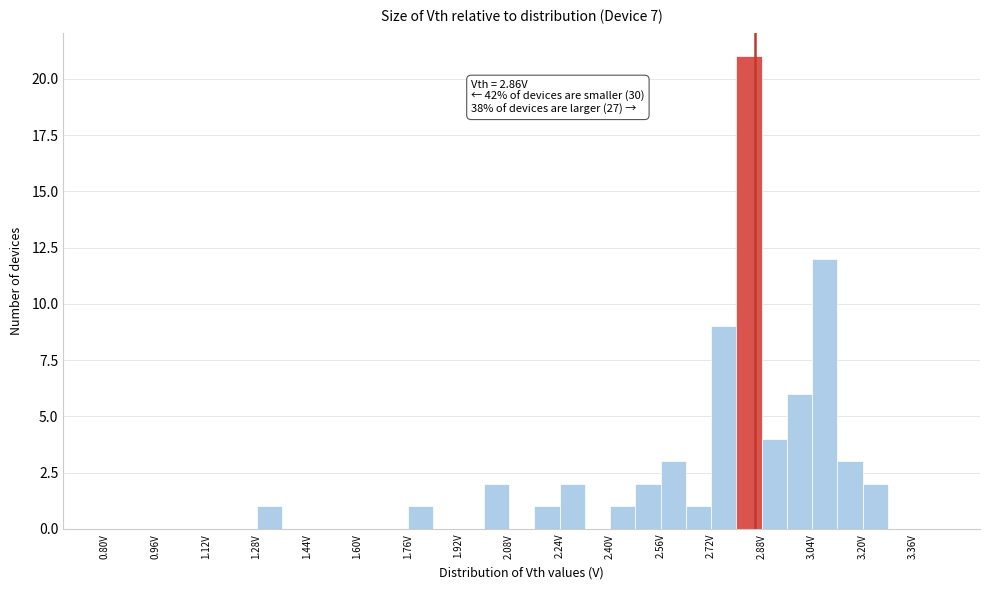

Which range on the x-axis has the tallest bar?

2.80 to 2.88